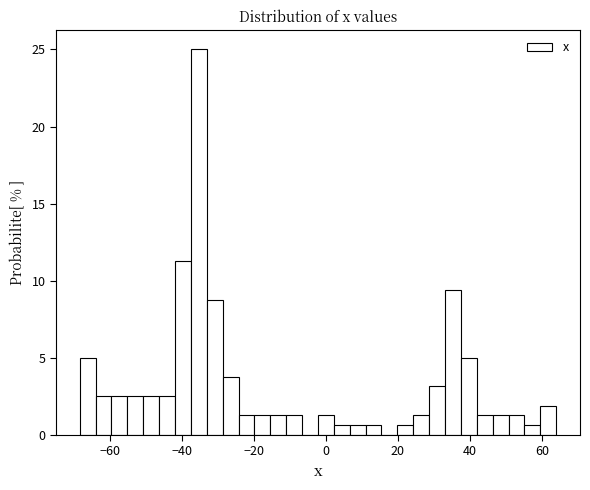

Around what value on the x-axis is the tallest bar? Give the approximate position of its centre, as read against the axis.

-36